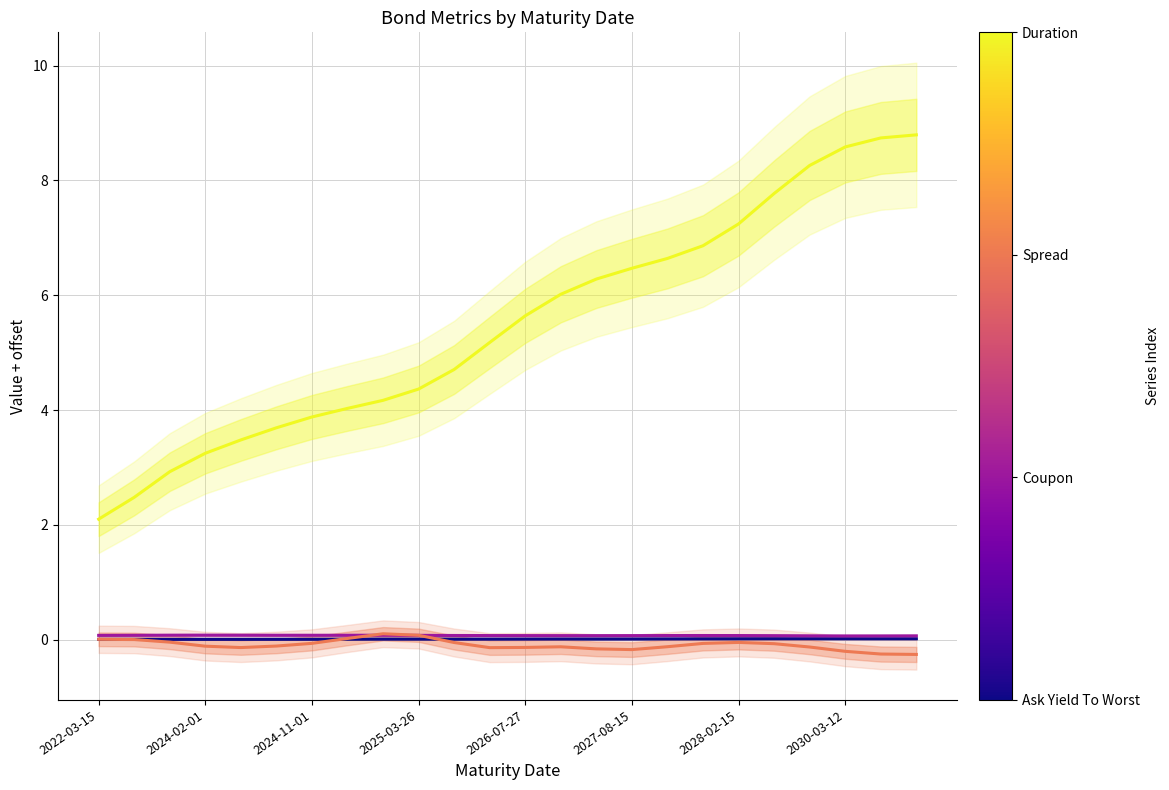

Which series changed the most between 2024-02-01 and 15?

Duration